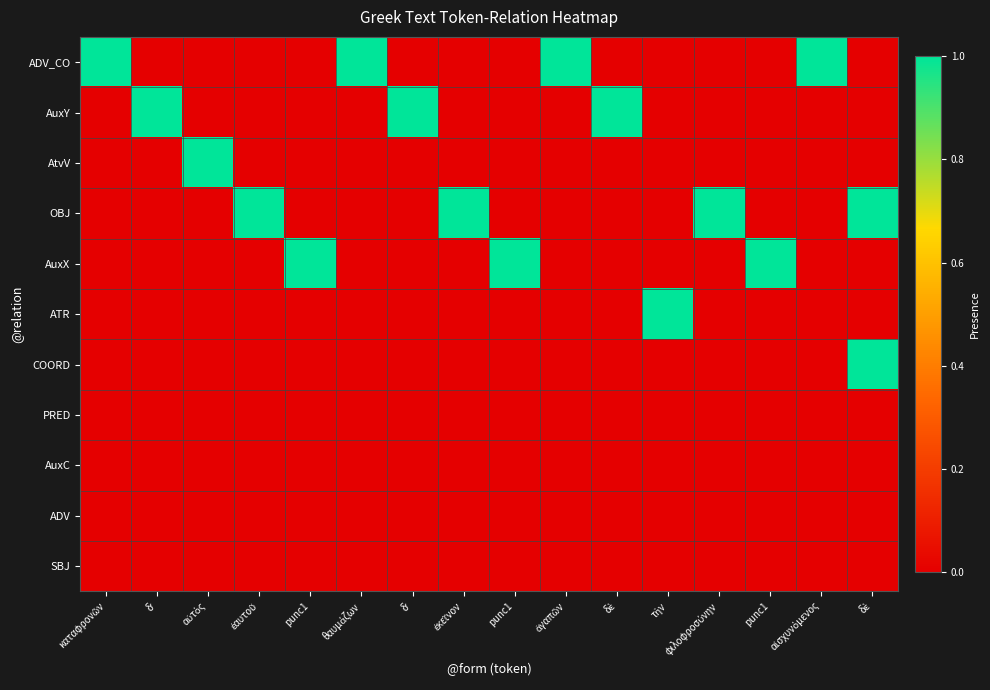

List the series in order of their peak value, highest first.

ADV_CO, AuxY, AtvV, OBJ, AuxX, ATR, COORD, PRED, AuxC, ADV, SBJ